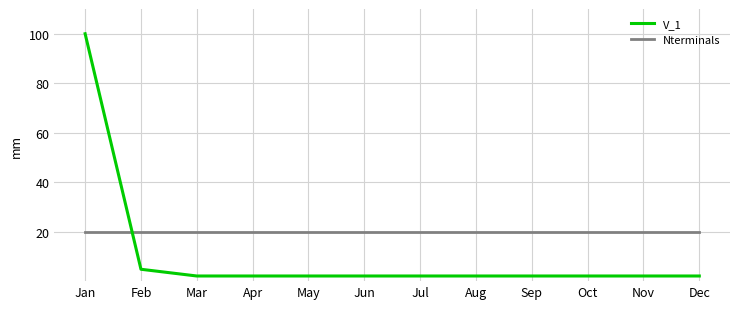

Rank the series by their maximum value, from lowest to highest.

Nterminals, V_1